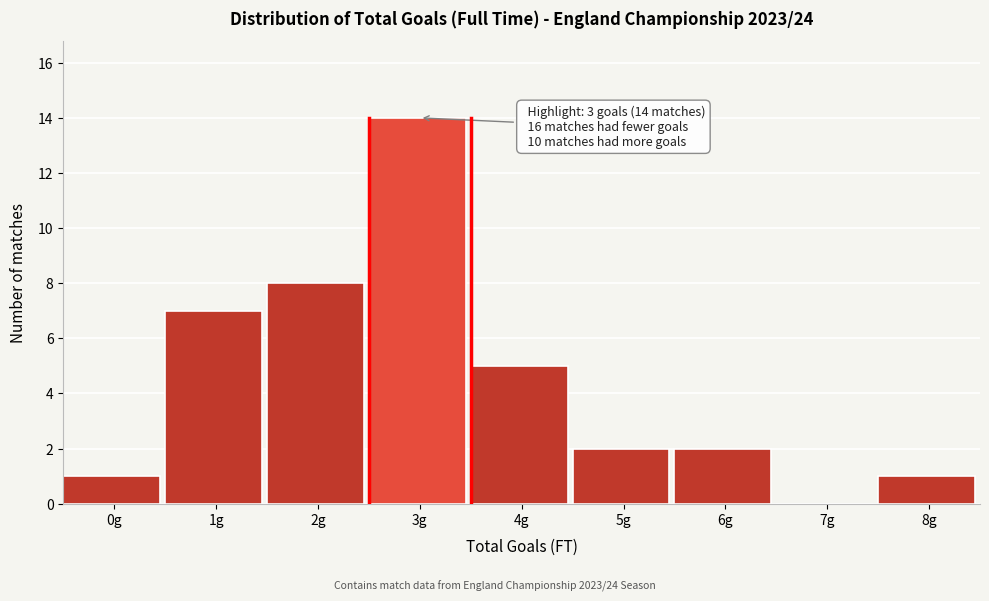

Reading left to right, list all the values displayed in this chart.

0g=1	1g=7	2g=8	3g=14	4g=5	5g=2	6g=2	7g=0	8g=1